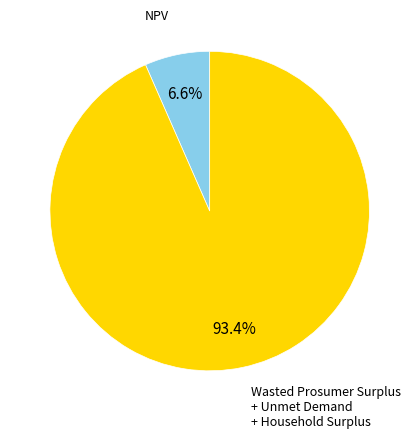

Does any single category account for the majority?

Yes